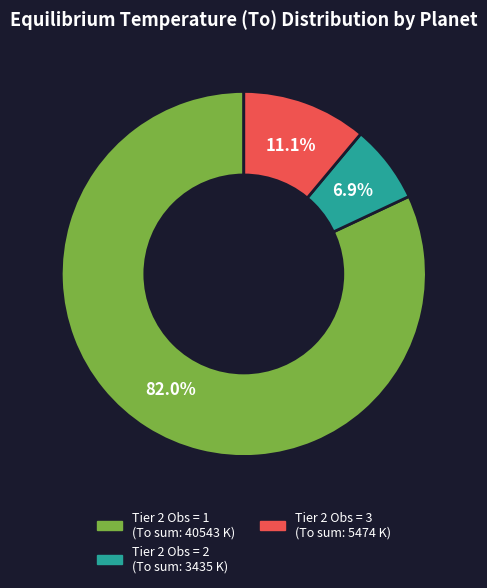

How many segments does this pie chart have?

3